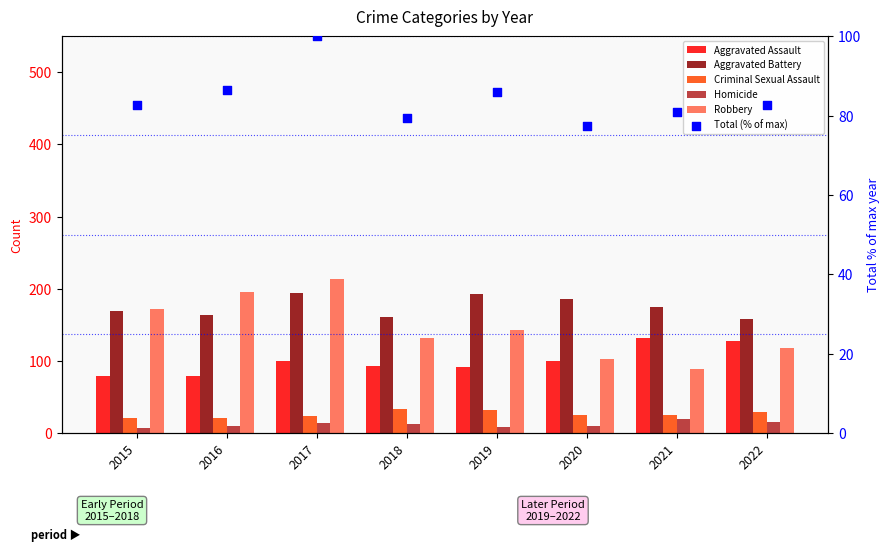

At which category is the sum across all series the highest?

2017